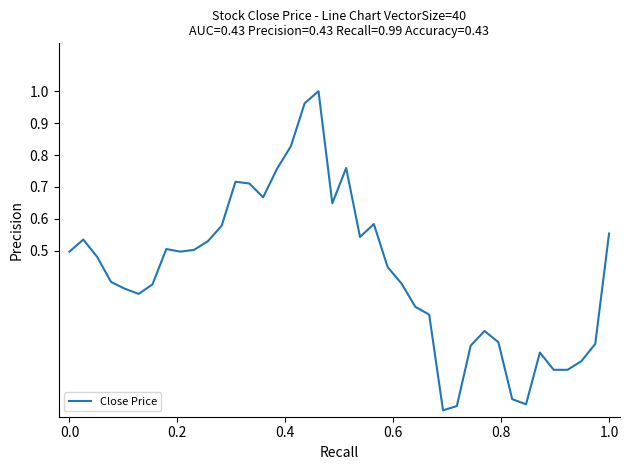

How many interior local valleys (lower than both neighbors) does the data have?

7